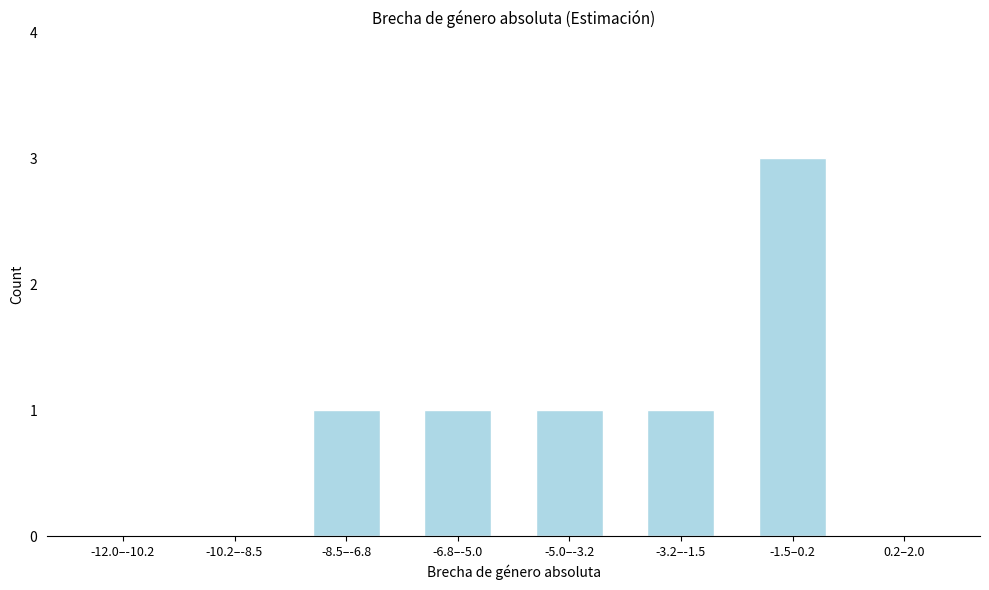

Reading right to left, what are all the values shown in this chart?

0.2–2.0=0	-1.5–0.2=3	-3.2–-1.5=1	-5.0–-3.2=1	-6.8–-5.0=1	-8.5–-6.8=1	-10.2–-8.5=0	-12.0–-10.2=0